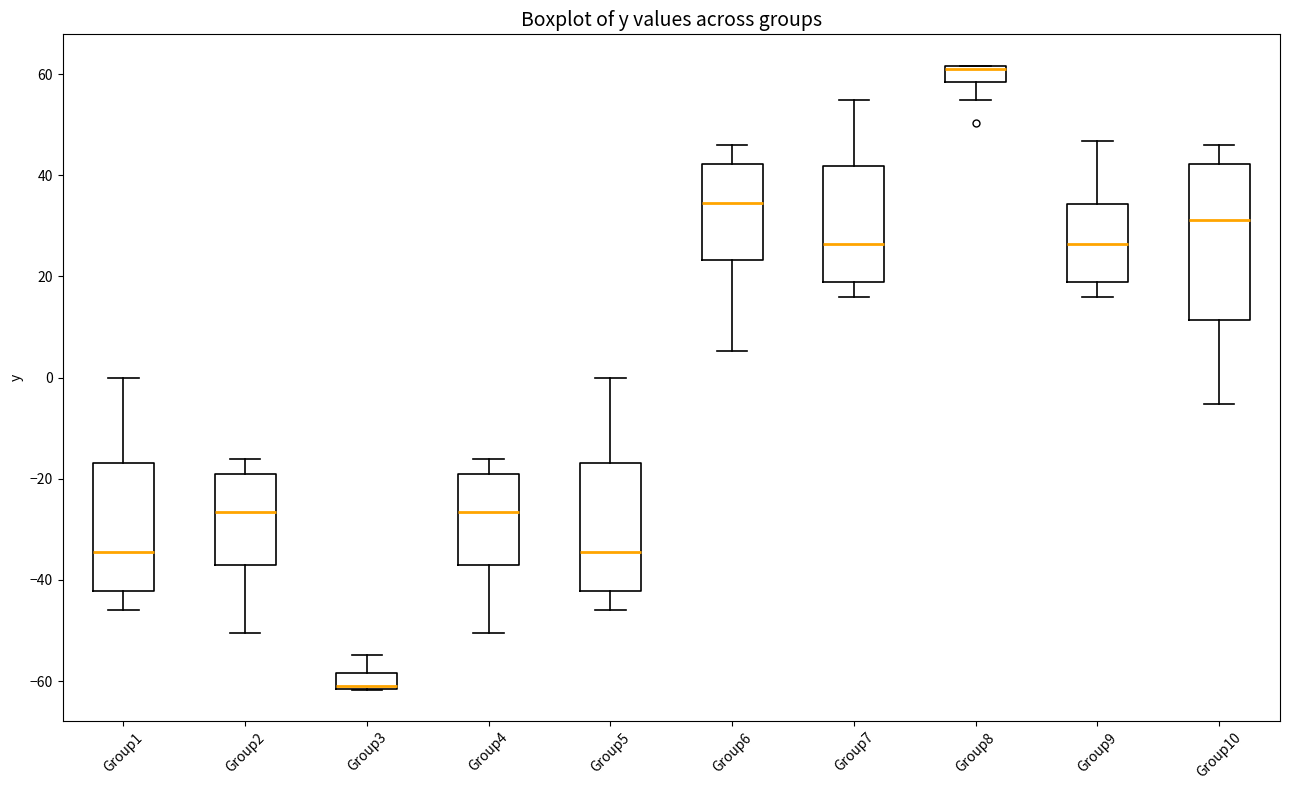

Which box is the tallest, from its lower edge to its upper edge?

Group10